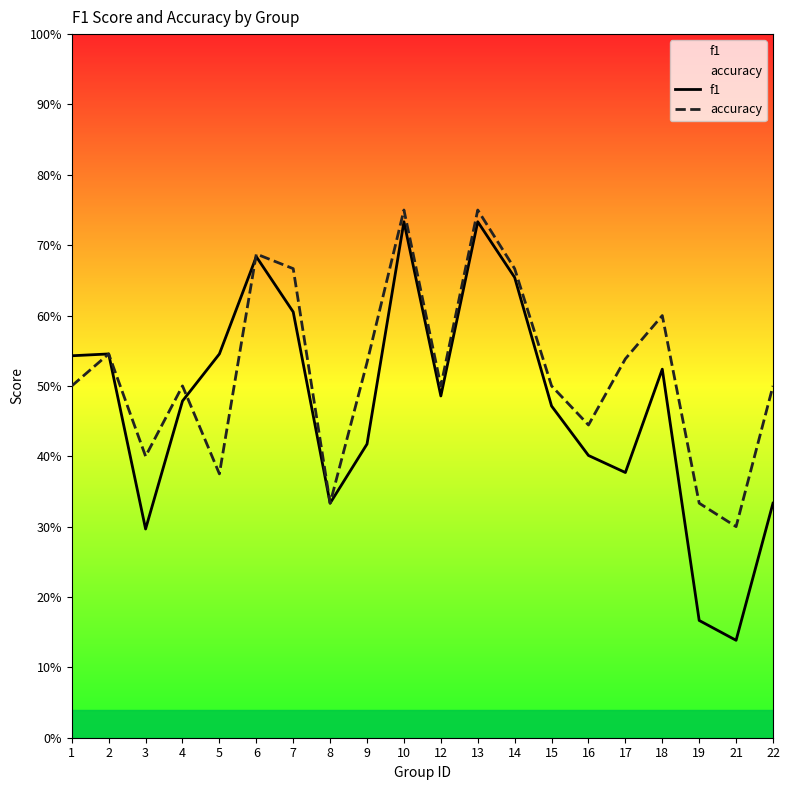

Rank the series at 19 from highest to lowest value.

accuracy, f1